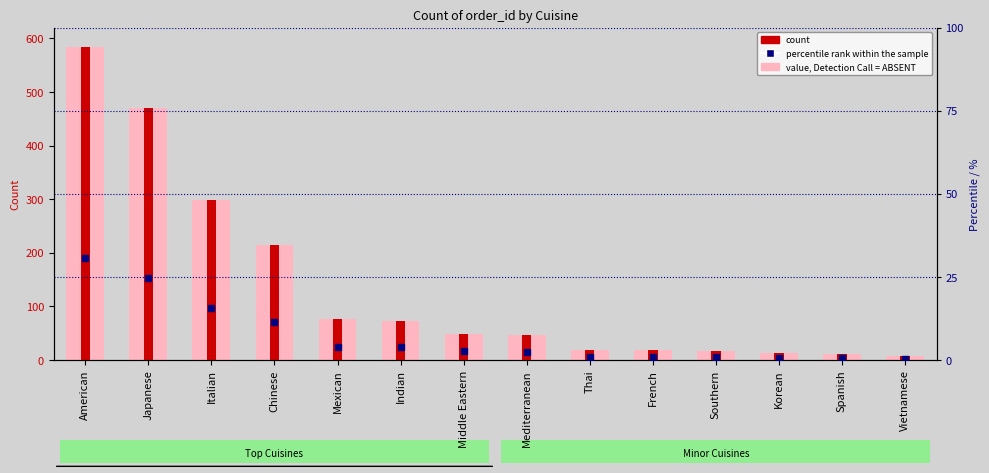

Is the value of count at Middle Eastern greater than the value of percentile rank within the sample at Japanese?

Yes